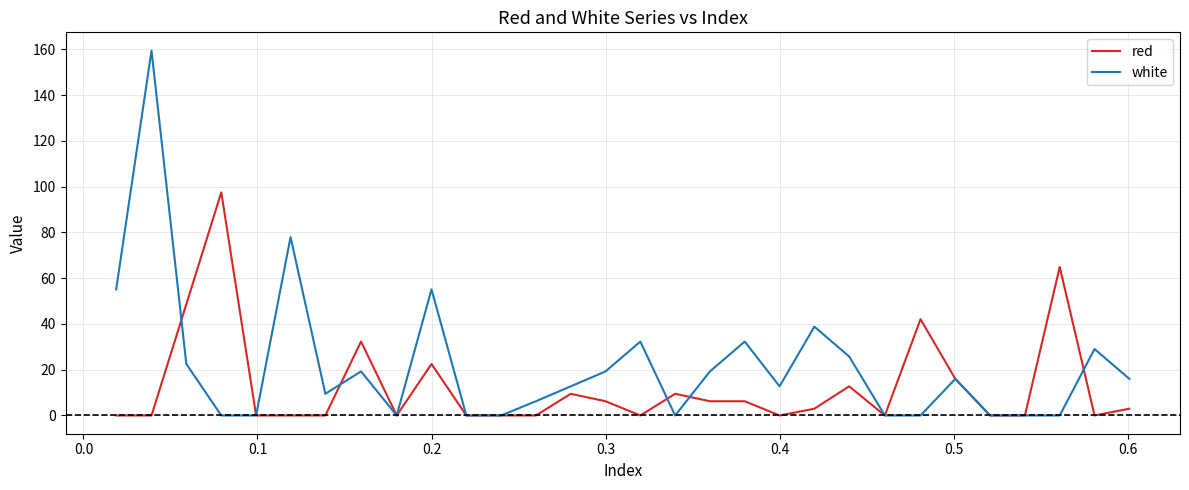

Rank the series by their maximum value, from highest to lowest.

white, red